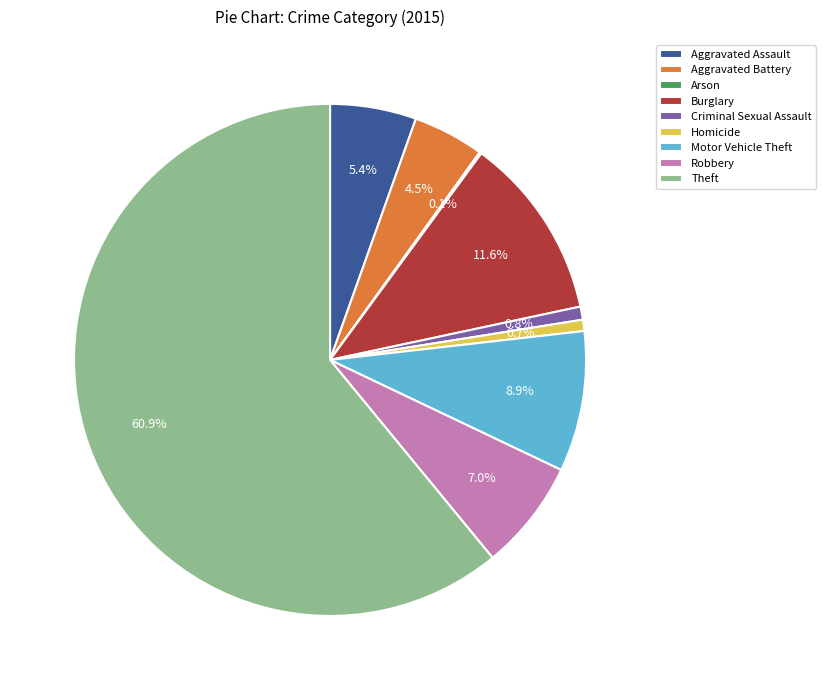

The Robbery slice represents 21% of the pie. True or false?

False